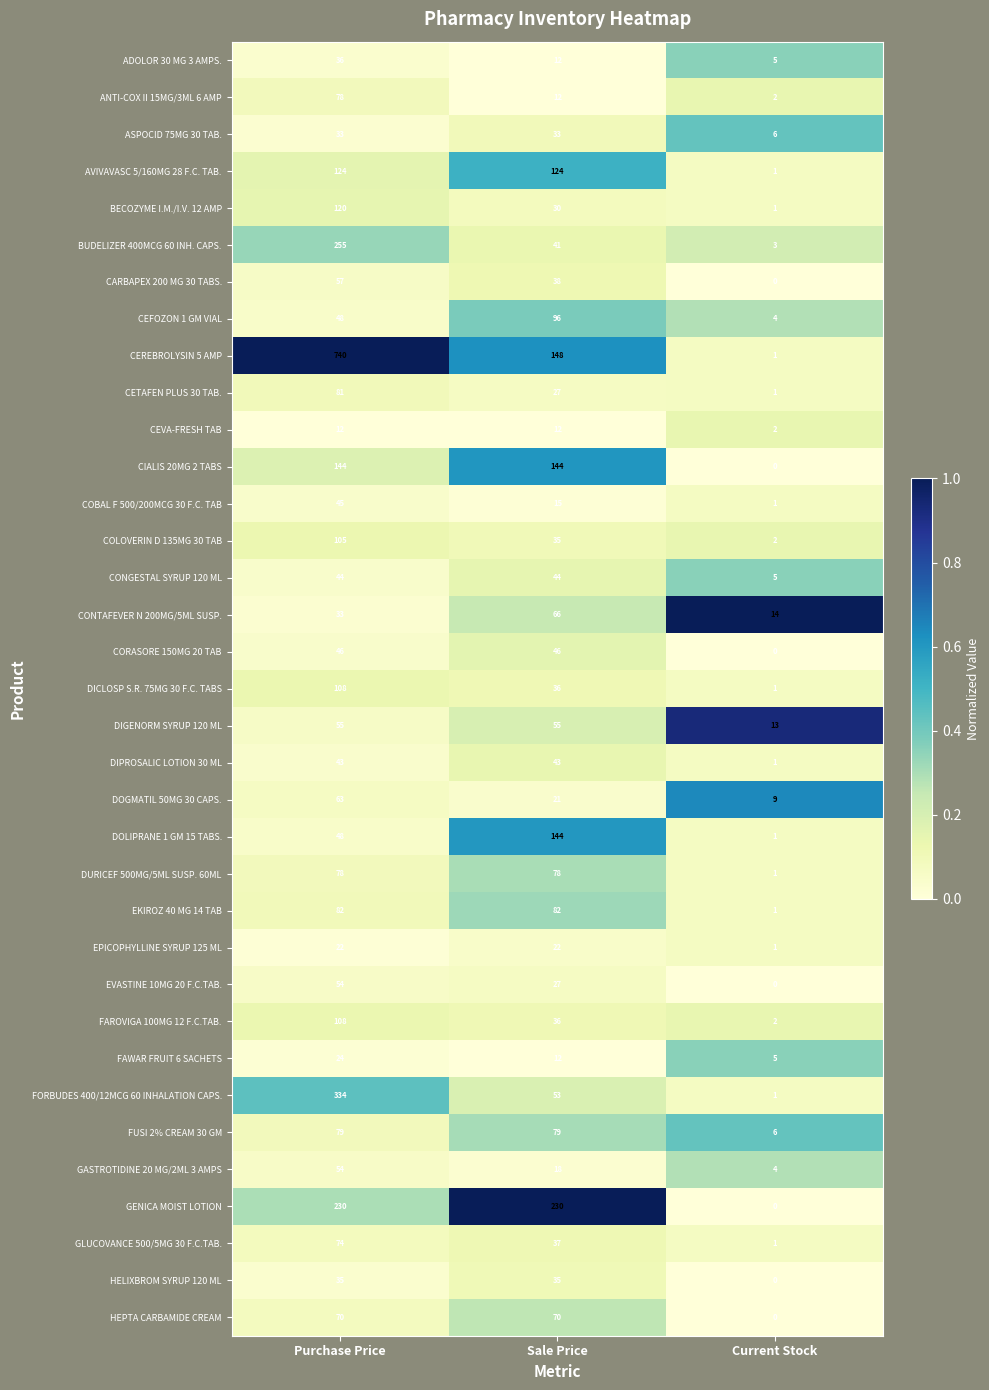

What is the sum of all CEVA-FRESH TAB values?

26